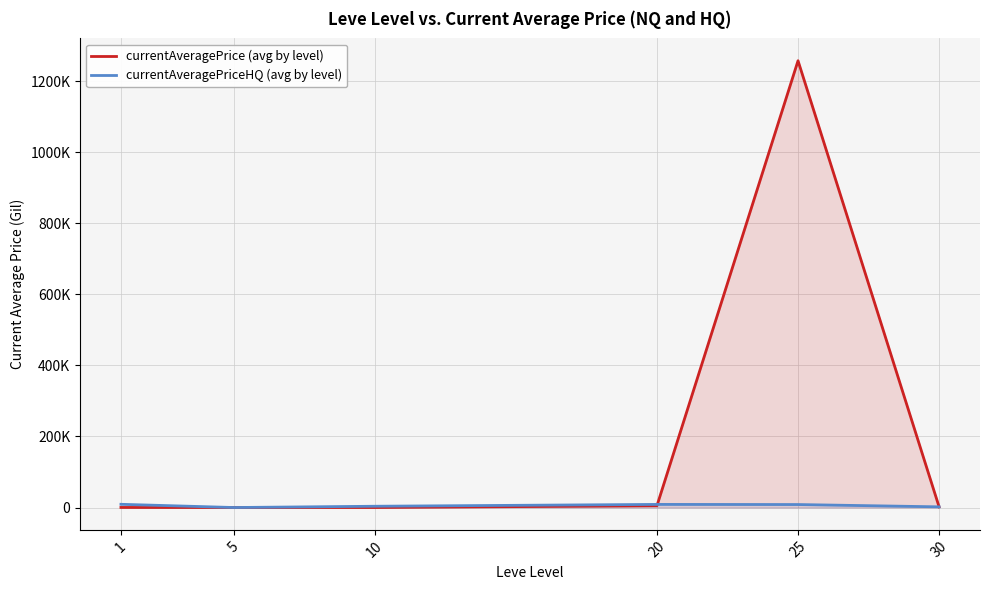

How many values in the currentAveragePrice (avg by level) series are below 1861?

3